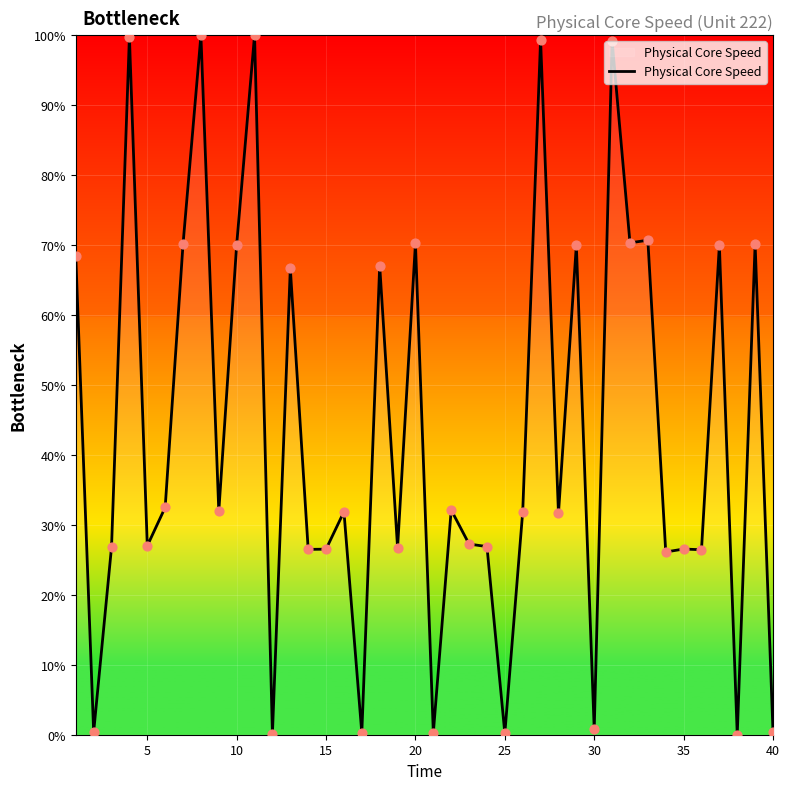

What is the difference between the maximum and minimum values?

100.0